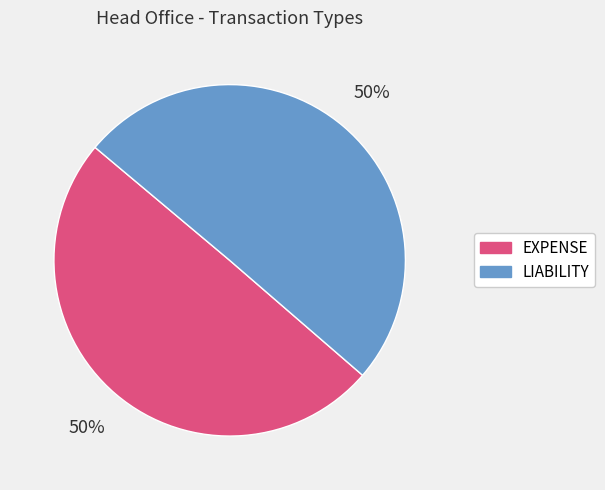

How many segments does this pie chart have?

2